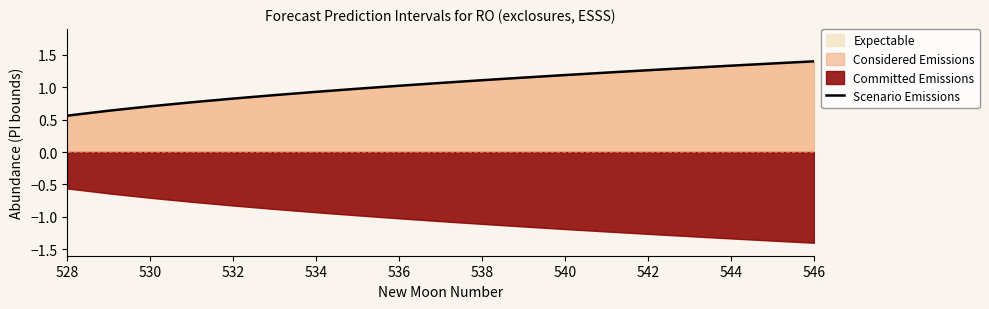

True or false: there are more than 0 points higher than both neighbors.

False